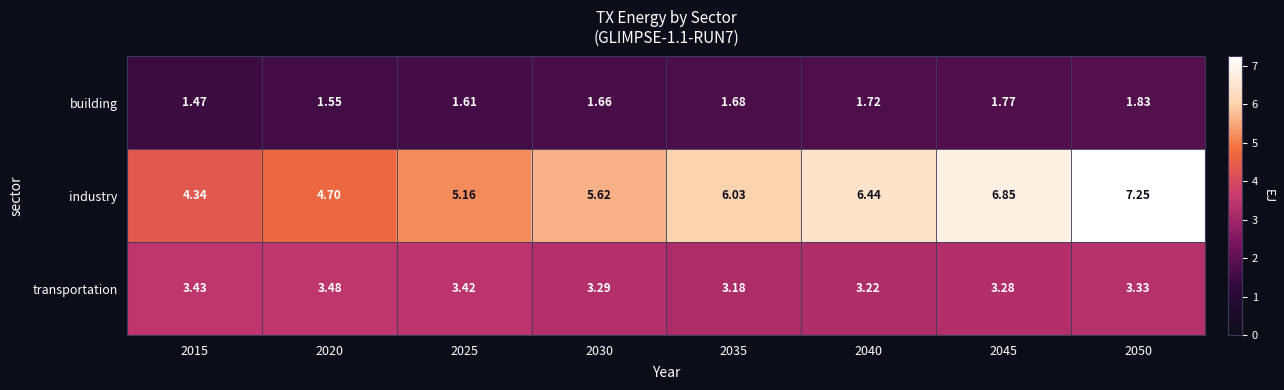

Which series has the widest spread of values?

industry